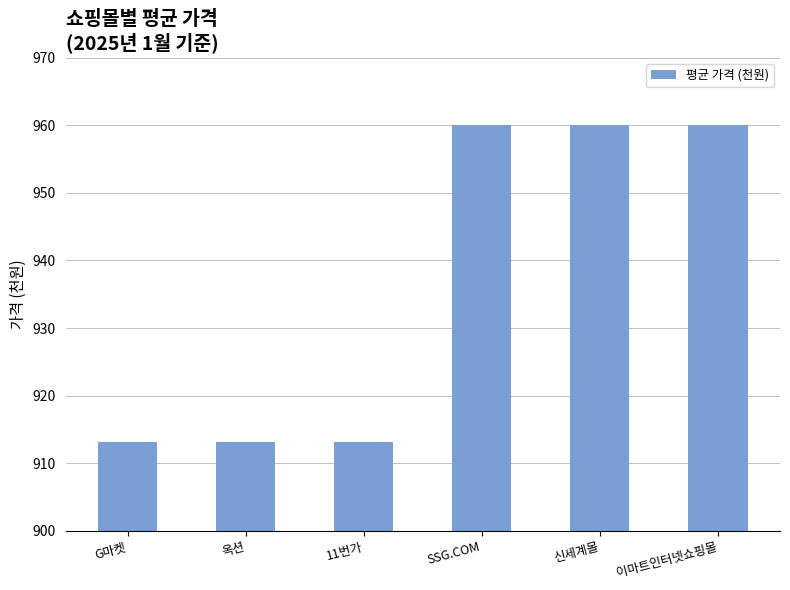

Is it true that the value at G마켓 is 1426.7?

False